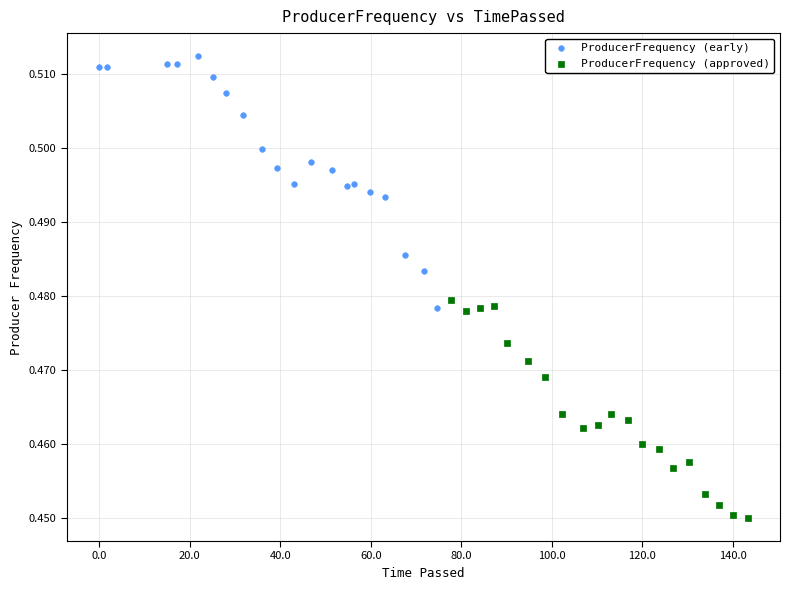

What are all the series names shown in the legend?

ProducerFrequency (early), ProducerFrequency (approved)